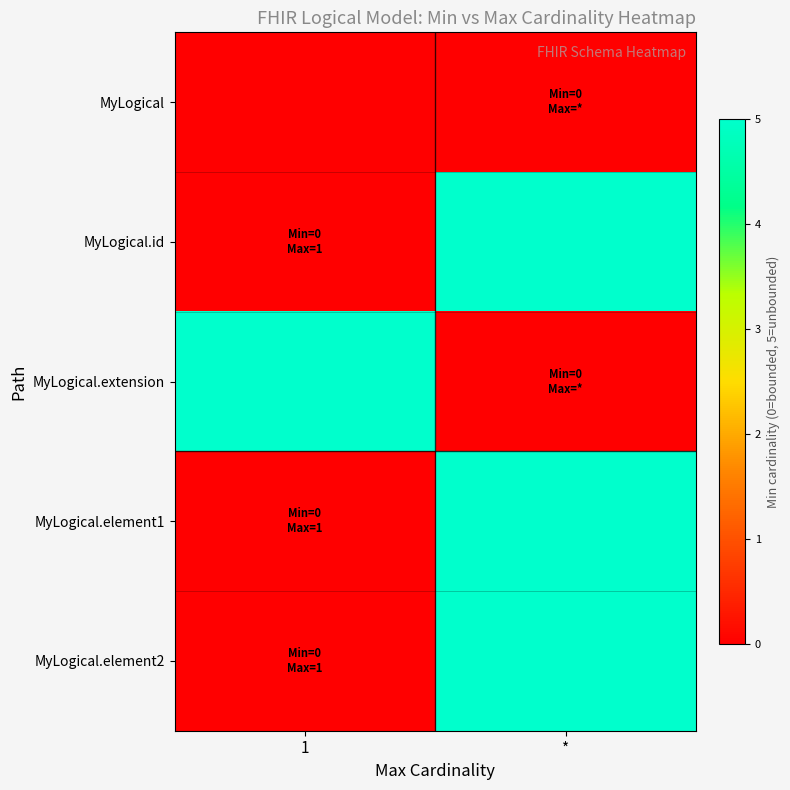

Rank the series by their maximum value, from lowest to highest.

MyLogical, MyLogical.id, MyLogical.extension, MyLogical.element1, MyLogical.element2